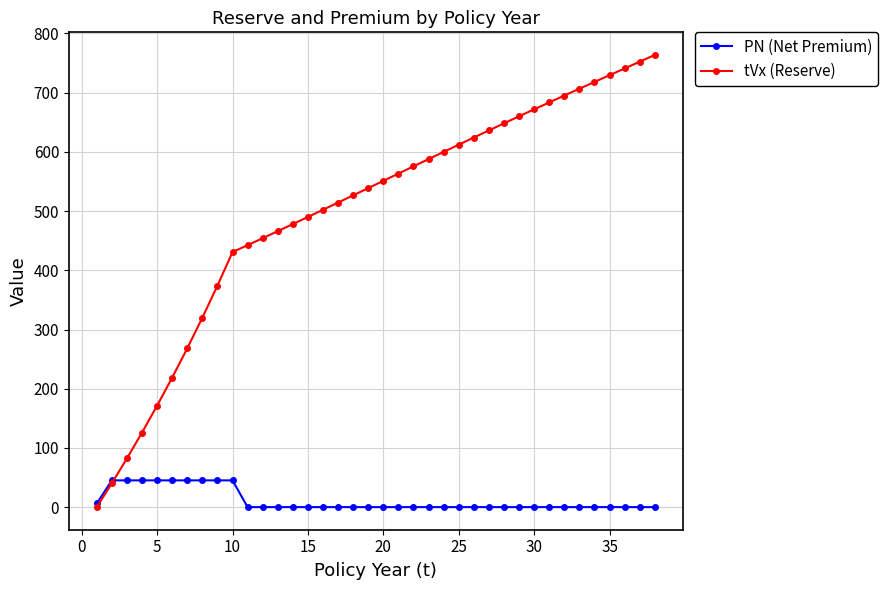

Rank the series by their maximum value, from highest to lowest.

tVx (Reserve), PN (Net Premium)